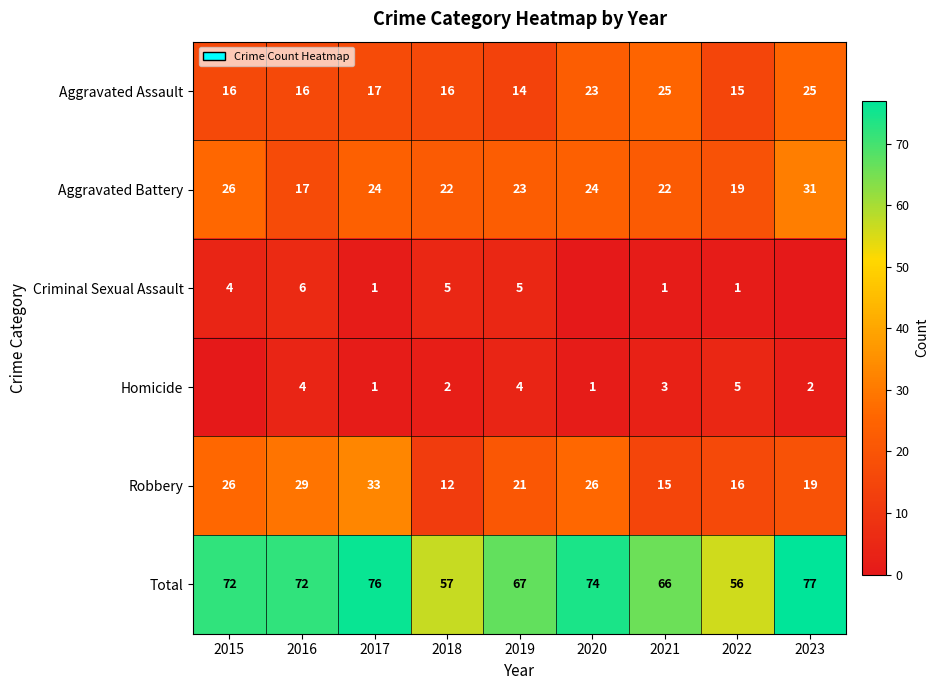

Which category has the highest value in the Total series?

2023